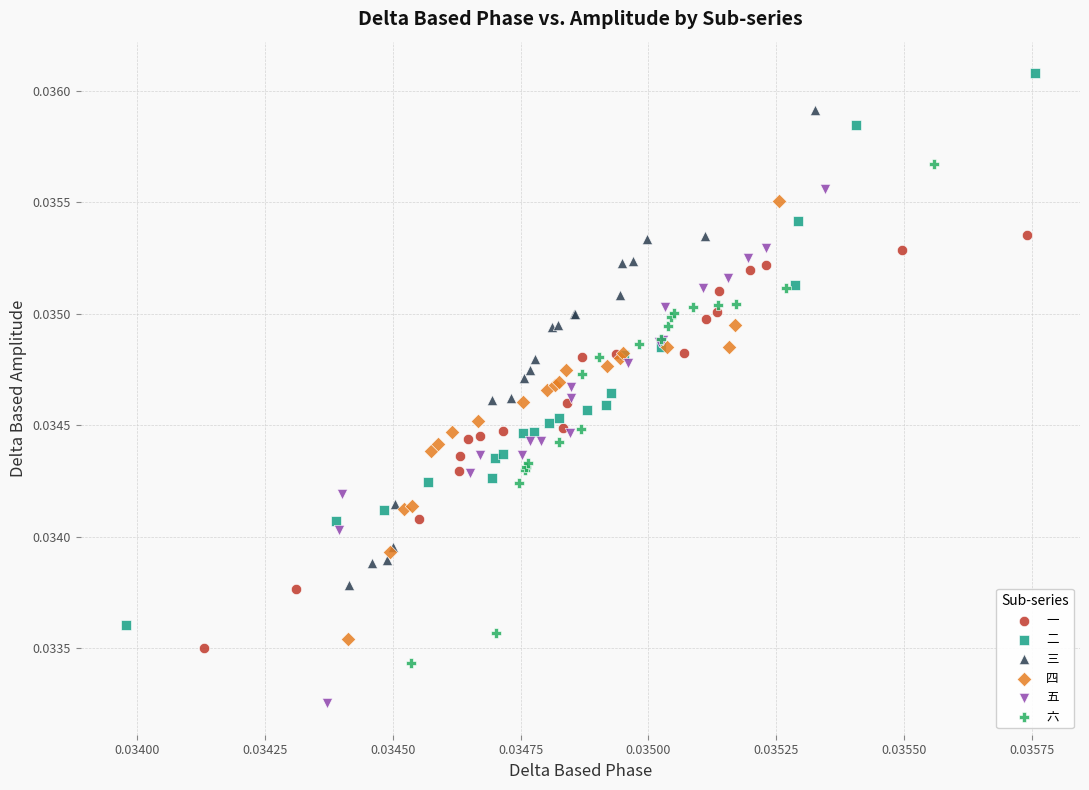

Which series reaches the maximum Y coordinate?

二